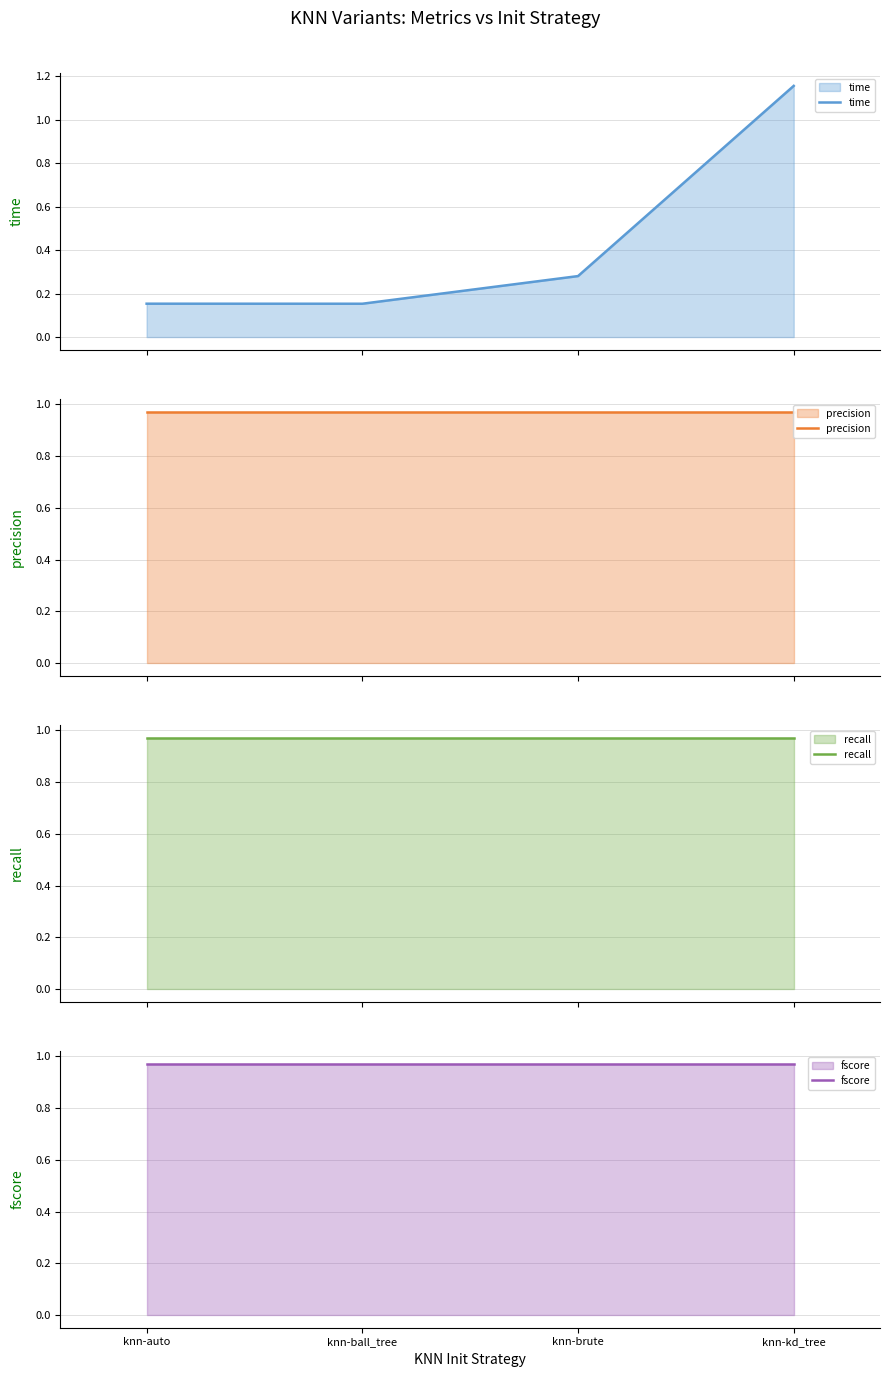

At which category is the sum across all series the highest?

knn-kd_tree